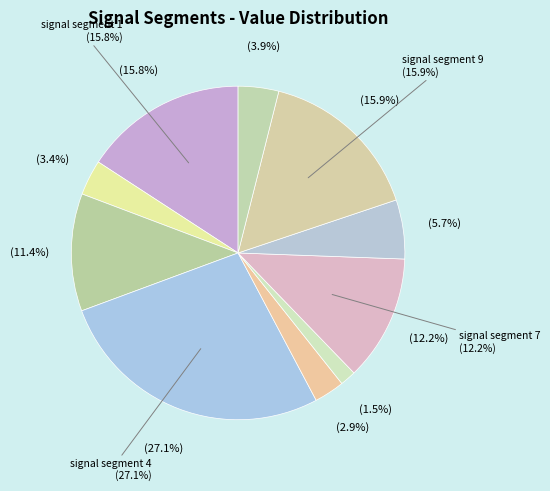

Does signal segment 7 represent more than half of the total?

No